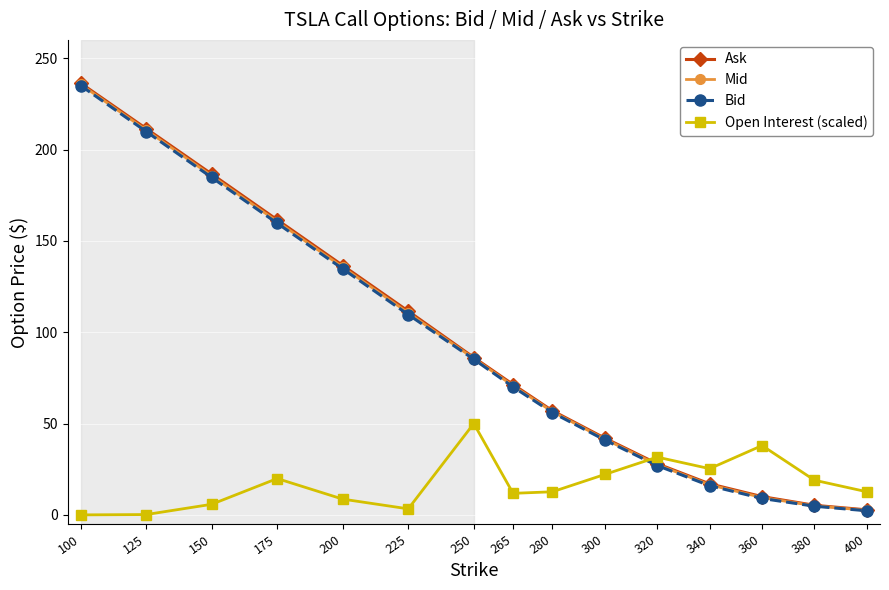

Is it true that Mid equals 41.5 at 300?

True